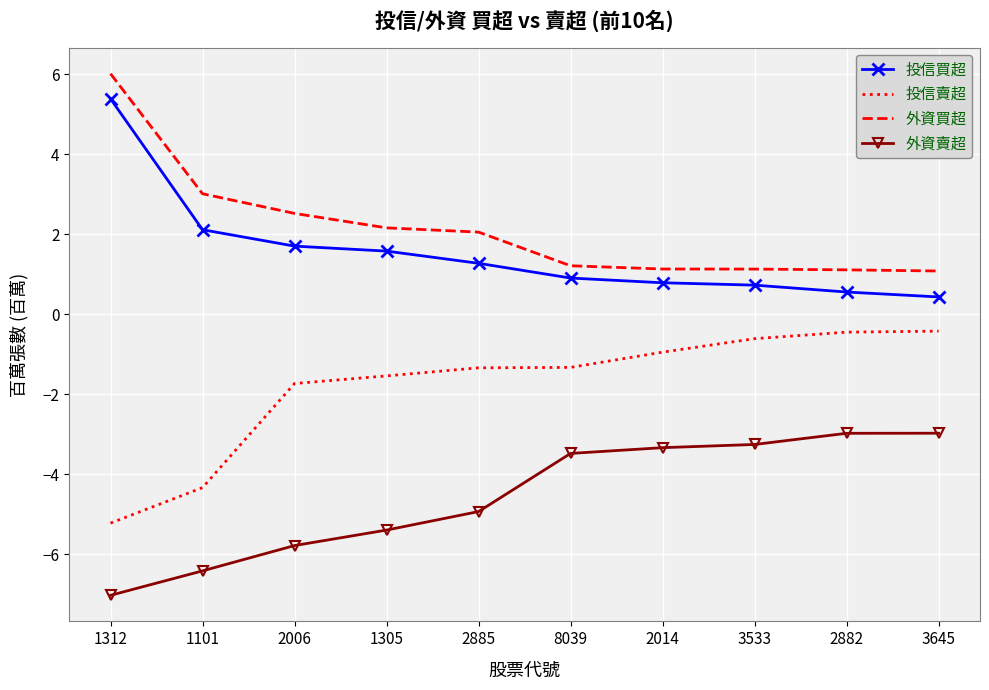

What is the minimum value shown in the chart?

-7.0